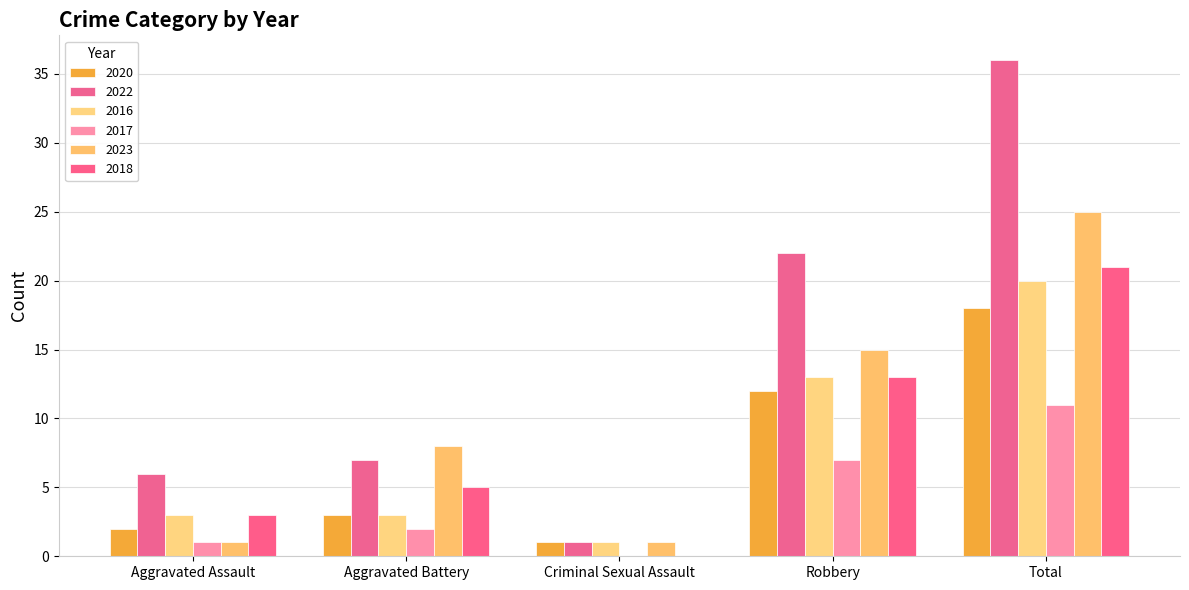

How many groups of bars are there?

5